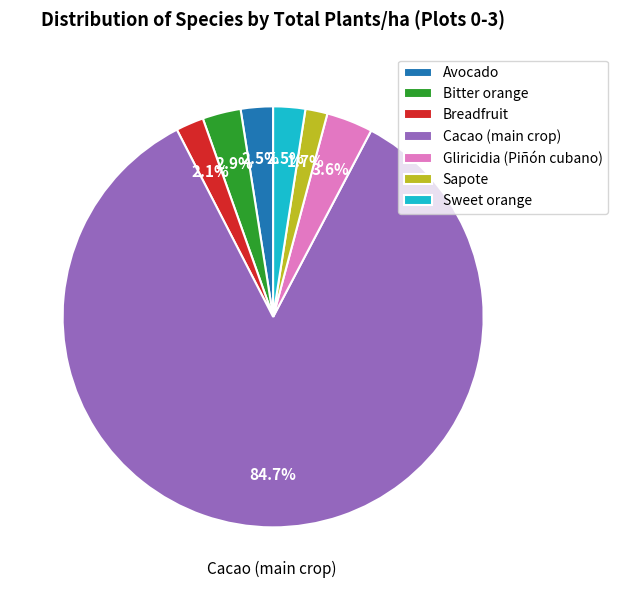

How many slices are in this pie chart?

7